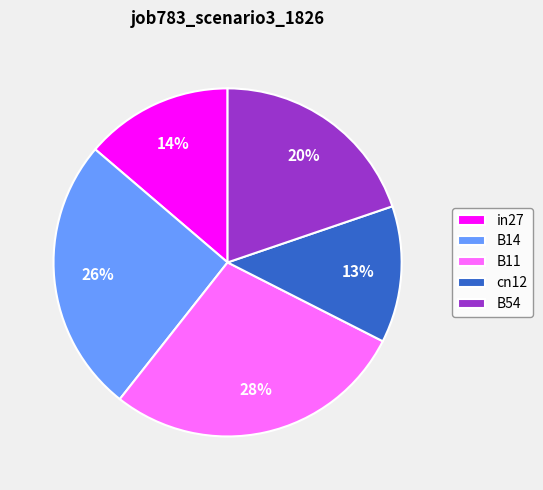

Count the number of slices in the pie.

5